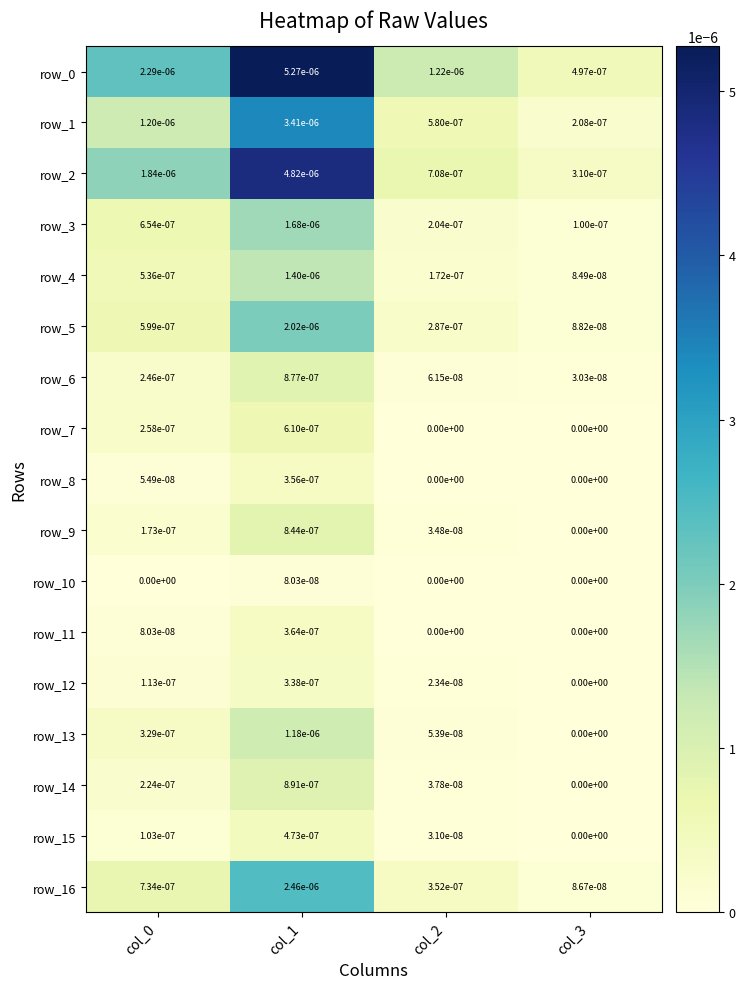

Which category has the lowest value in the row_2 series?

col_3